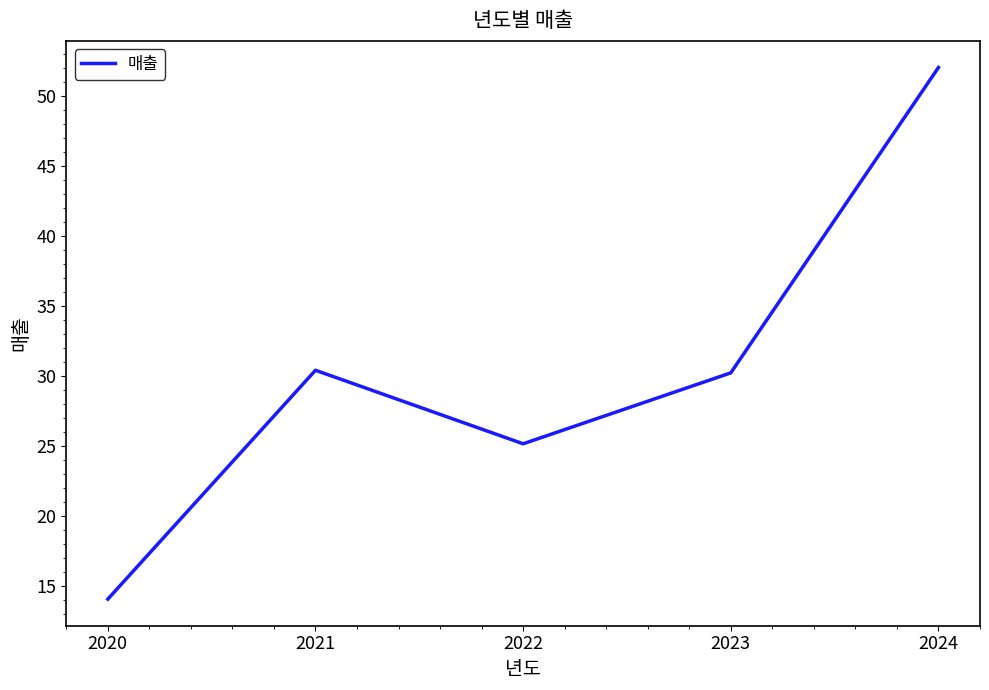

Reading left to right, extract all data points from this chart.

2020=14.0	2021=30.4	2022=25.1	2023=30.2	2024=52.0